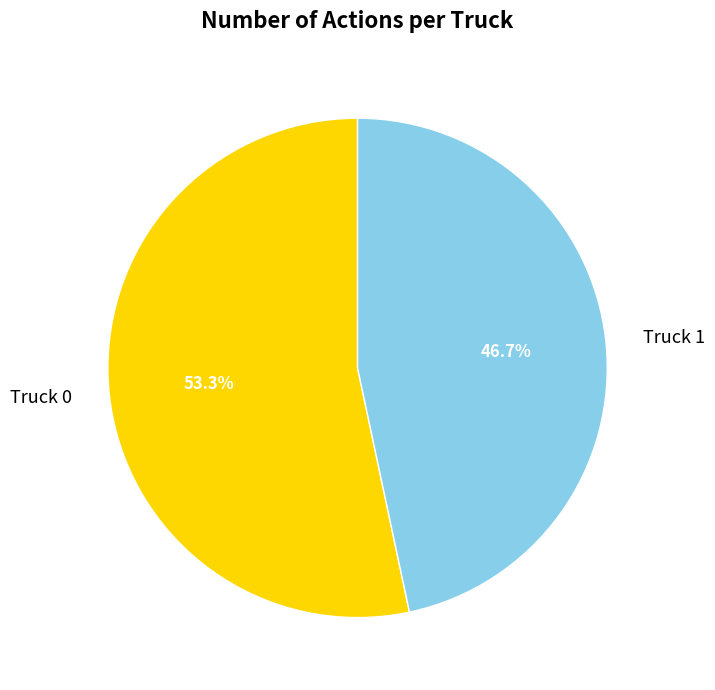

To the nearest percent, what is the combined percentage of Truck 1 and Truck 0?

100%